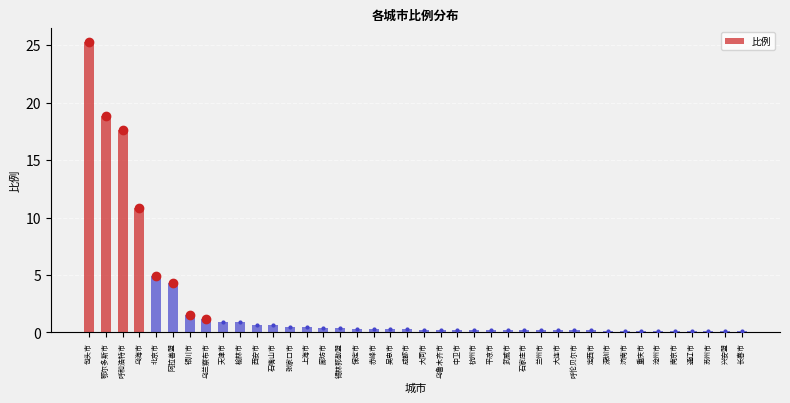

At which category does the chart reach its peak across all series?

包头市